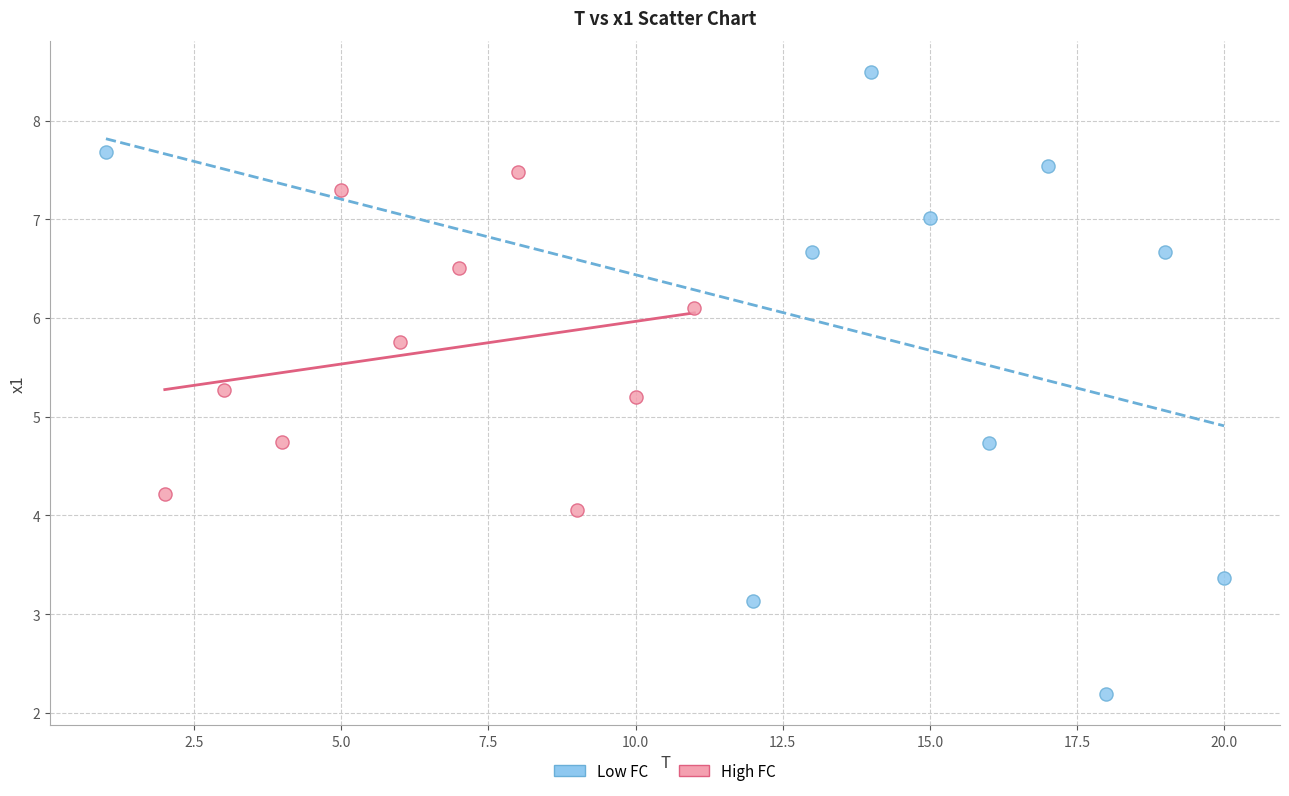

Which series has the largest Y range (max minus min)?

Low FC